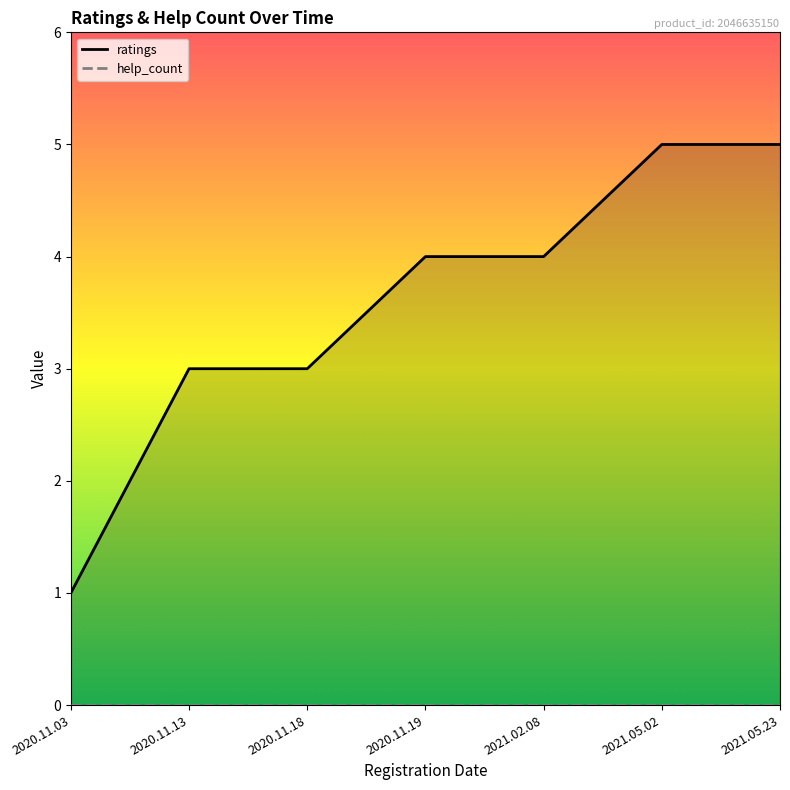

List the labels in order of value, largest first.

2021.05.02, 2021.05.23, 2020.11.19, 2021.02.08, 2020.11.13, 2020.11.18, 2020.11.03